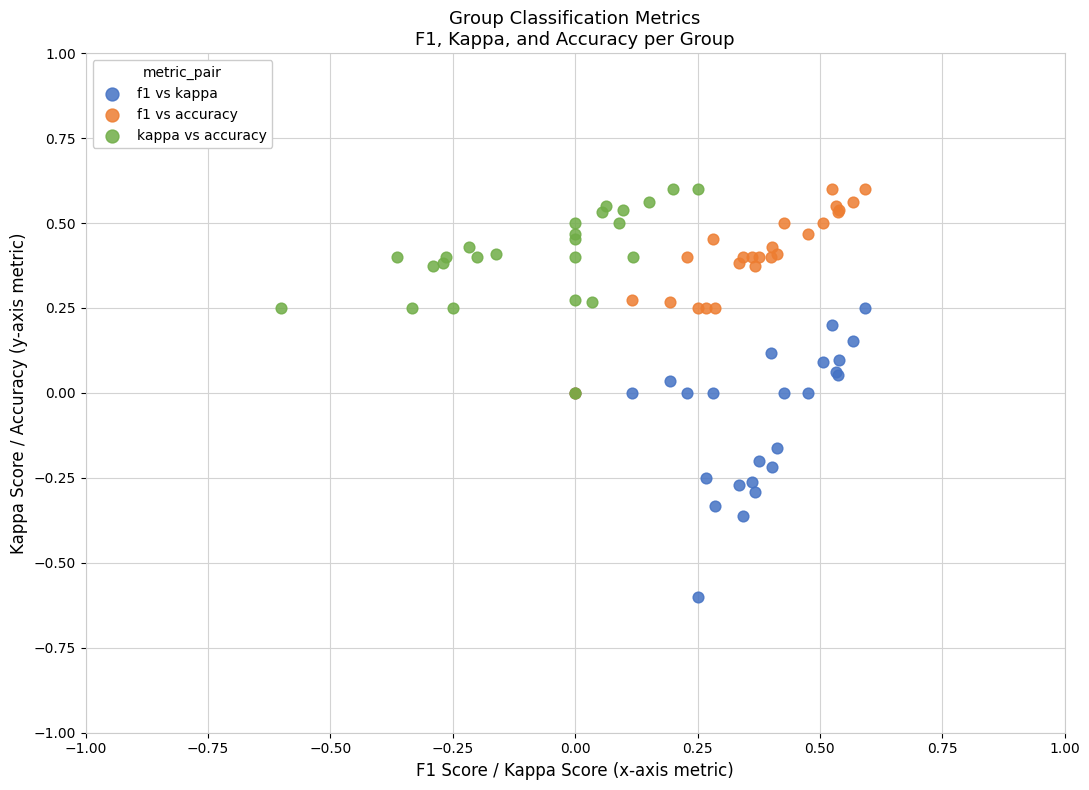

Which series has the largest Y range (max minus min)?

f1 vs kappa